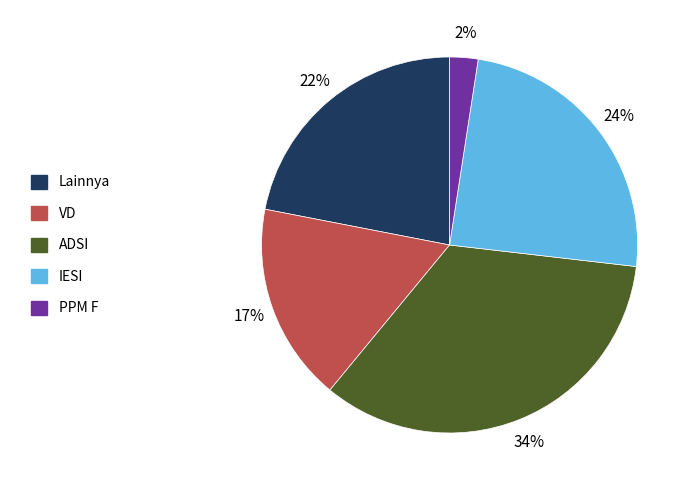

Rank the categories by value from lowest to highest.

PPM F, VD, Lainnya, IESI, ADSI